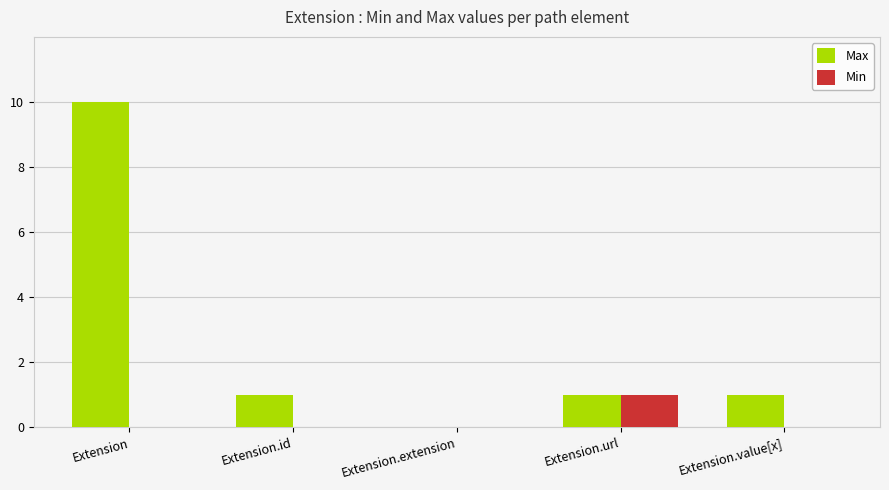

The value of Max at Extension.id is 1. True or false?

True